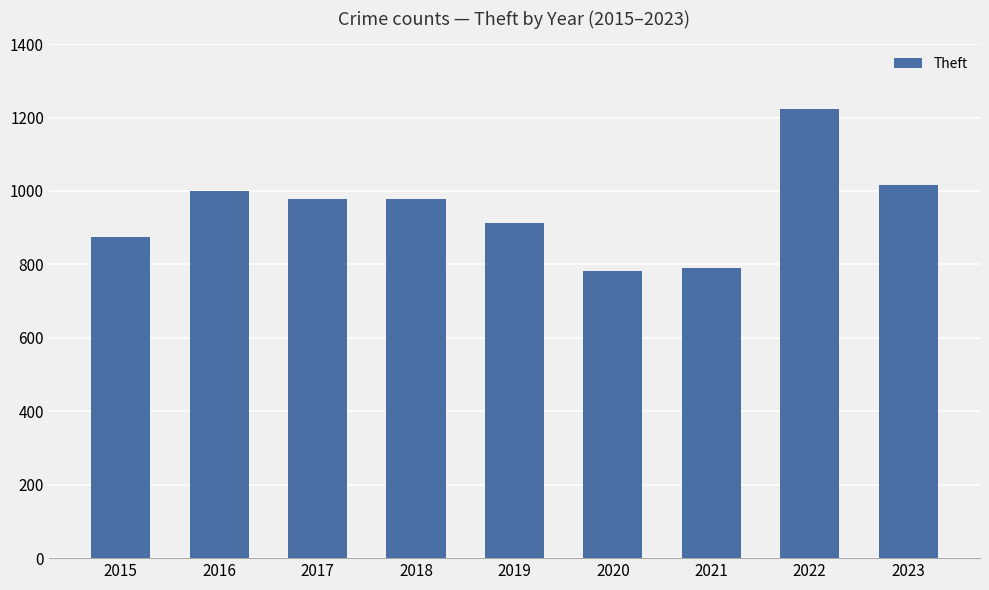

The chart shows a value of 587 at 2019. True or false?

False